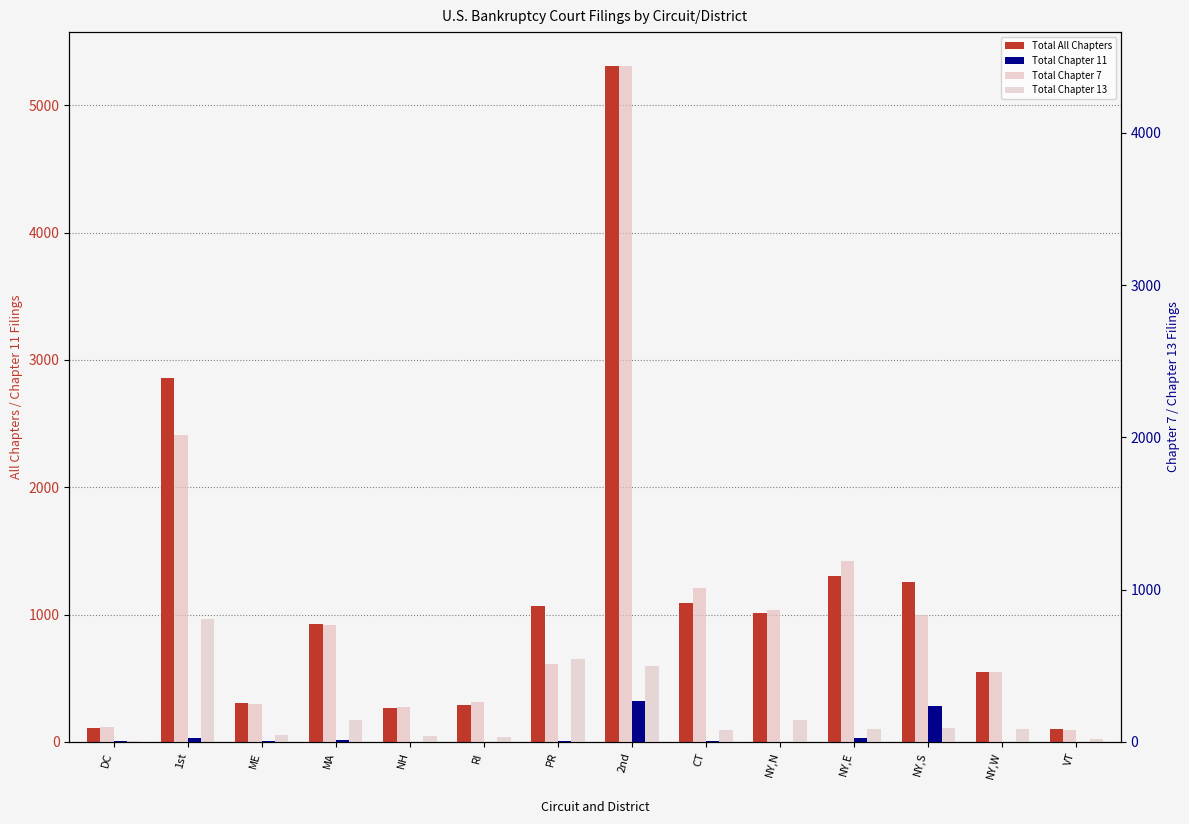

What is the difference between the second highest and minimum values in the Total Chapter 13 series?

537